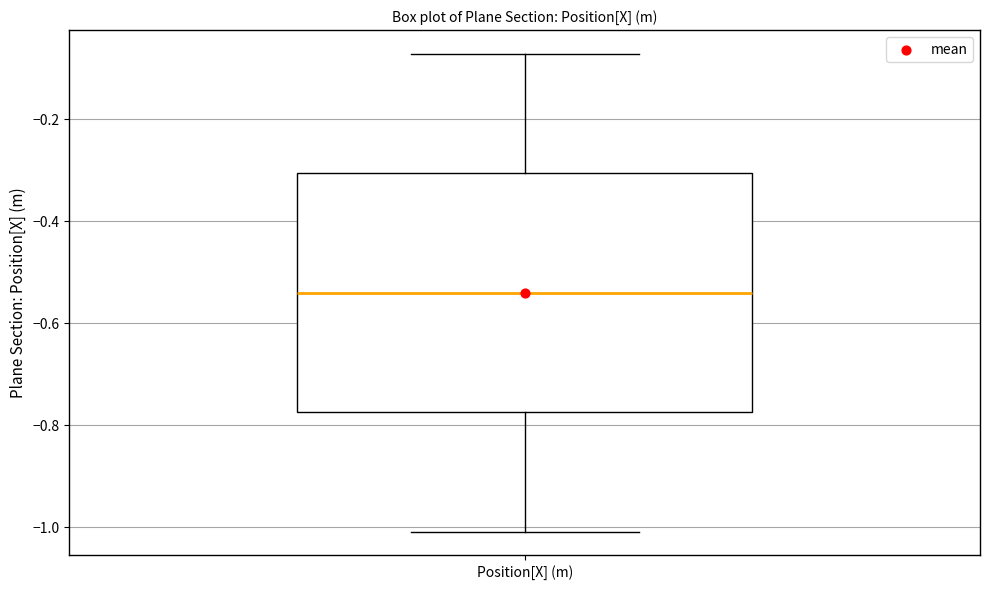

Where does the median line of the box for Position[X] (m) sit on the y-axis? The values are not printed on the chart, so give them approximately, as read against the axis.

-0.54